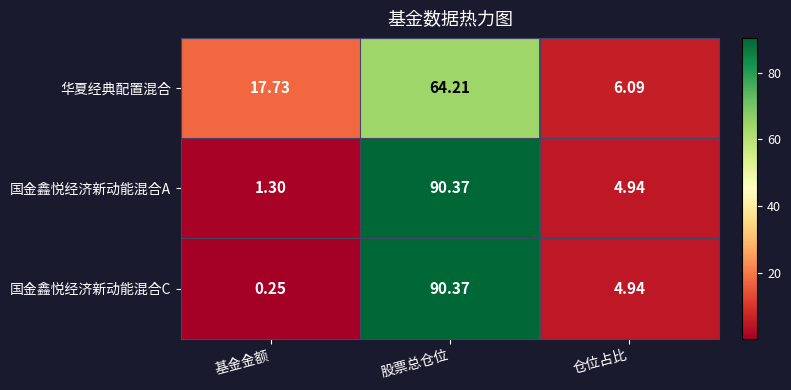

List the labels in order of 华夏经典配置混合 value, smallest first.

仓位占比, 基金金额, 股票总仓位